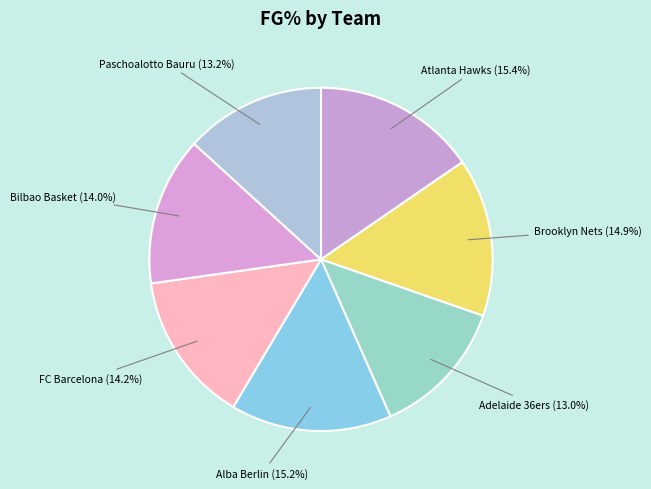

To the nearest percent, what is the average slice percentage?

14%